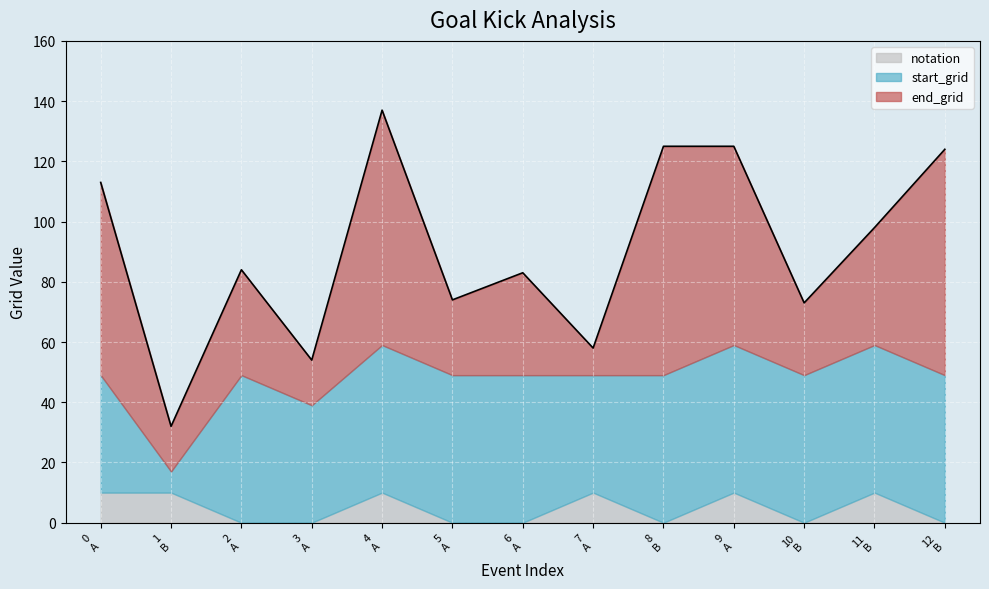

What is the sum of all start_grid values?

565